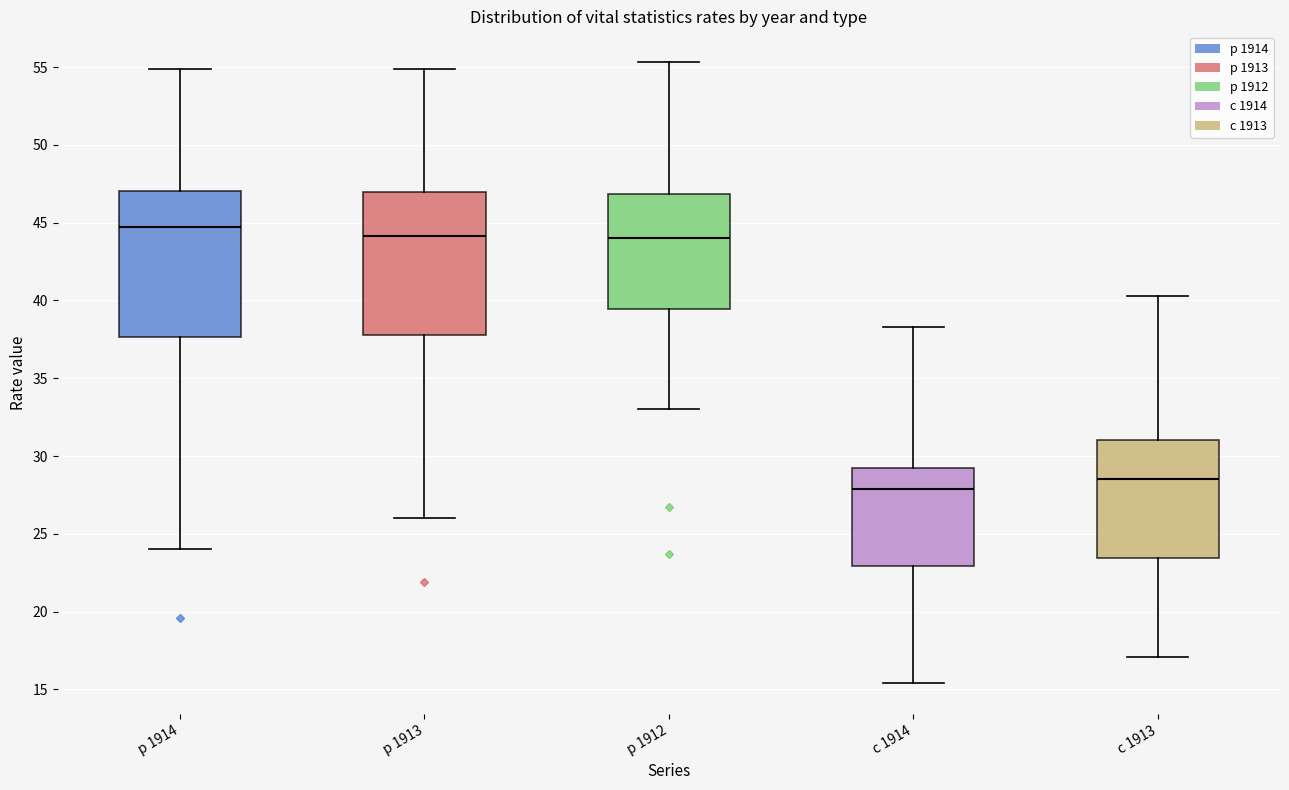

Reading left to right, transcribe this box plot: for each box, give where its median line is, the range the box spans, and where its two whiskers end, as read against the y-axis. The values are not printed on the chart, so give them approximately, as read against the axis.

р 1914: median 44.5, box 37.5 to 47.0, whiskers 24.0 to 55.0
р 1913: median 44.0, box 38.0 to 47.0, whiskers 26.0 to 55.0
р 1912: median 44.0, box 39.5 to 47.0, whiskers 33.0 to 55.5
с 1914: median 28.0, box 23.0 to 29.0, whiskers 15.5 to 38.5
с 1913: median 28.5, box 23.5 to 31.0, whiskers 17.0 to 40.5